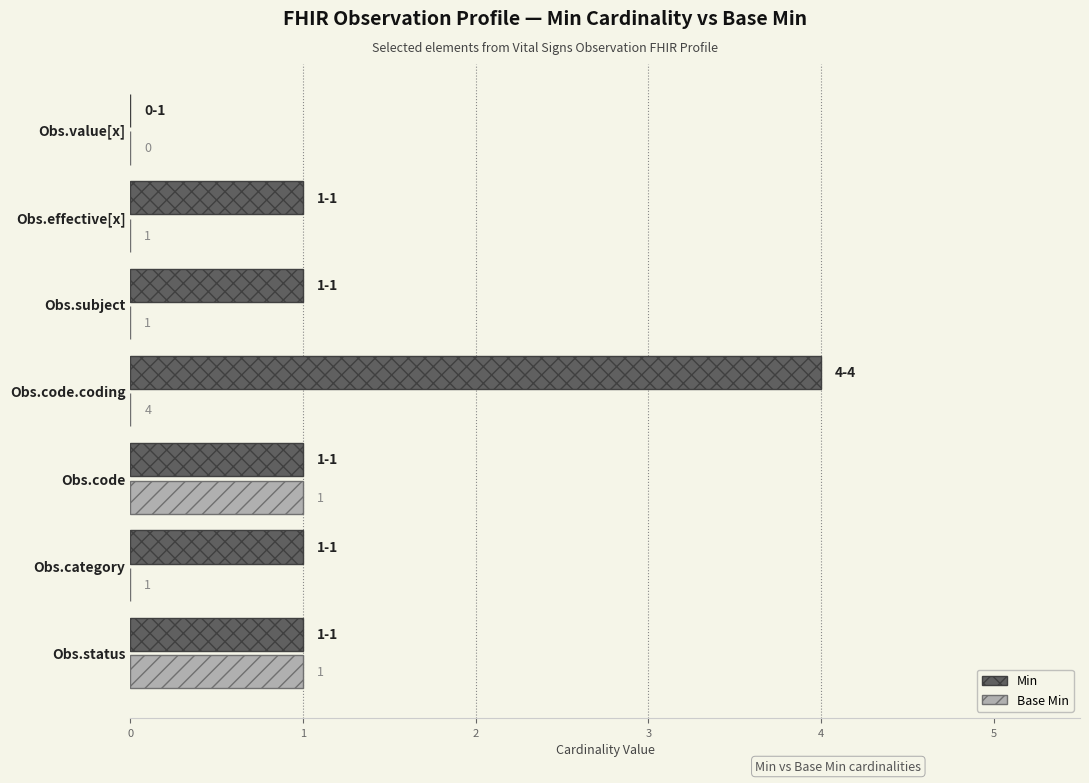

Is it true that Base Min equals 0 at Obs.effective[x]?

True